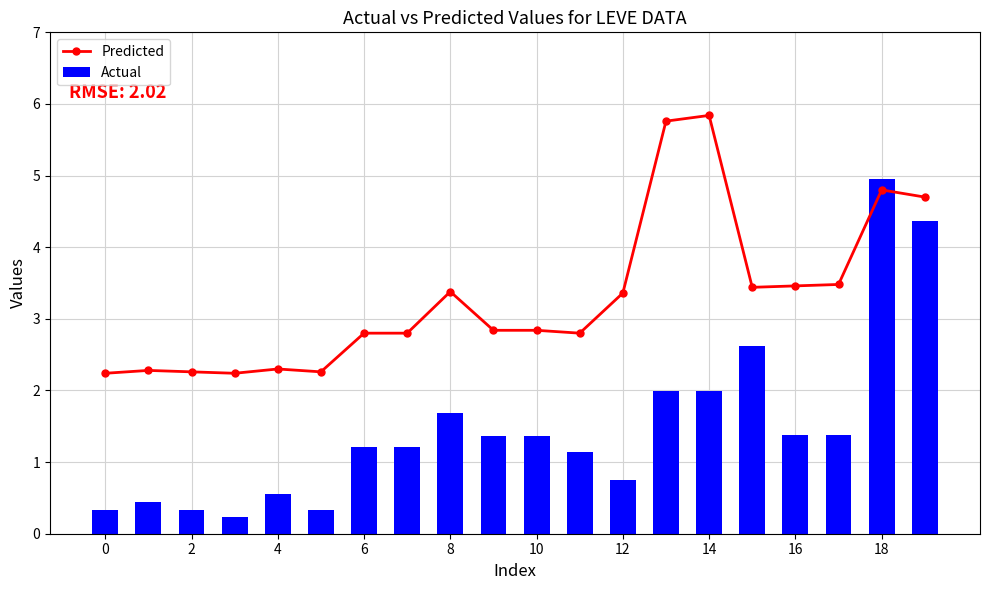

What is the maximum value shown in the chart?

5.8